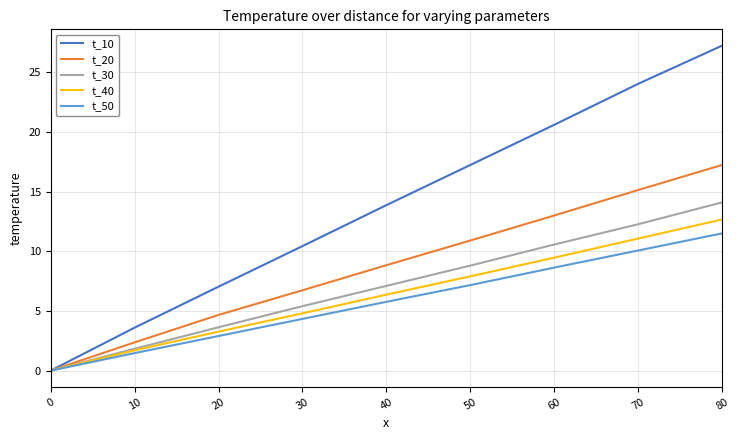

True or false: t_40 has a value of 8.1 at 0.

False